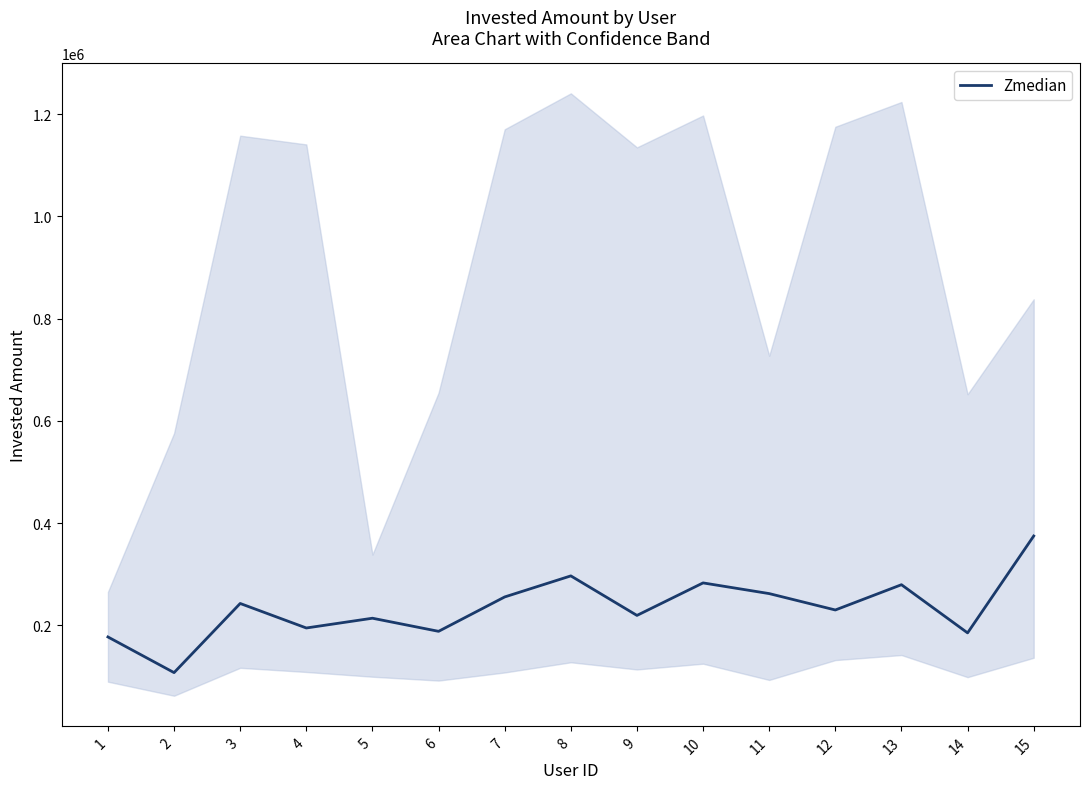

What is the ratio of the value at 11 to the value at 7?

1.0